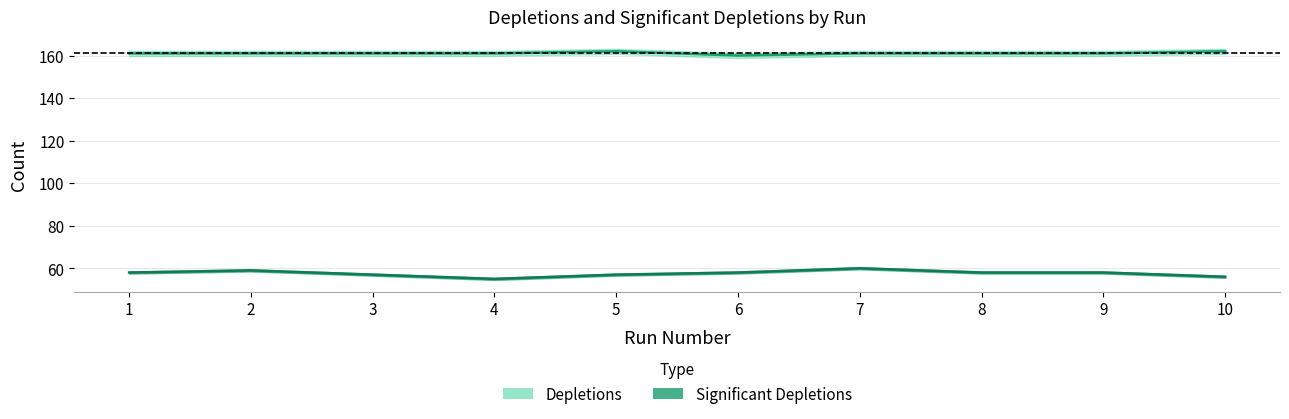

Is it true that depletions equals 32 at 6?

False